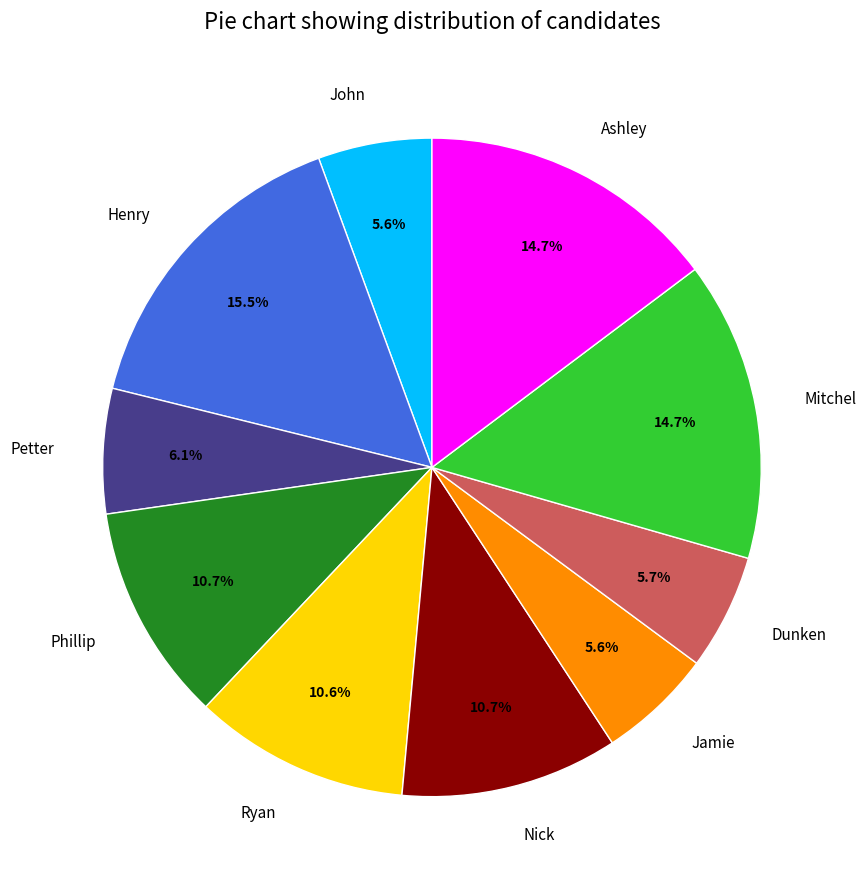

The Petter slice represents 1% of the pie. True or false?

False